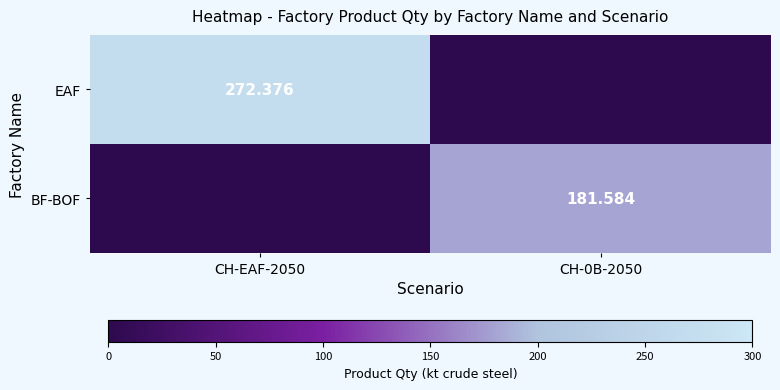

What is the difference between the maximum and minimum values in the EAF series?

272.4